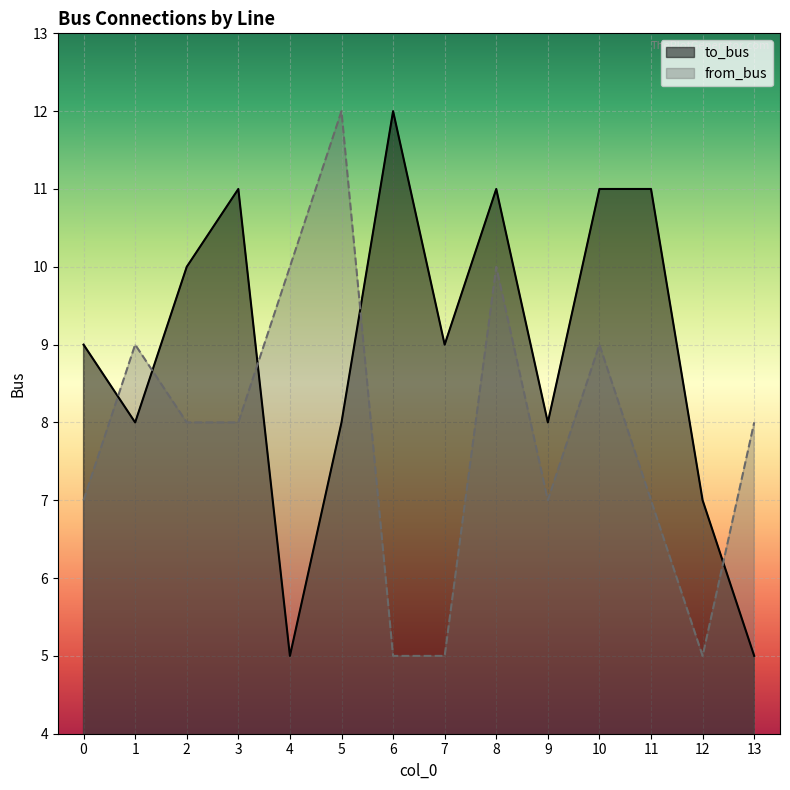

Rank the series by their average value, from lowest to highest.

from_bus, to_bus